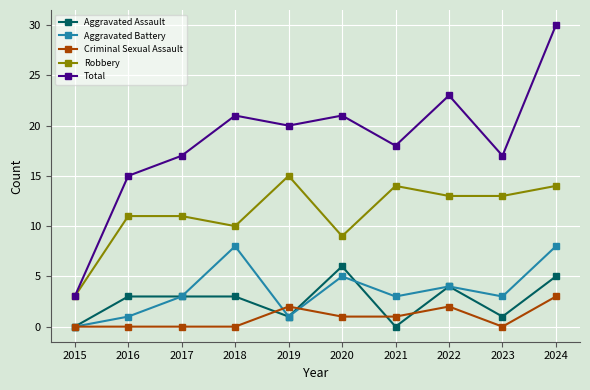

True or false: Criminal Sexual Assault has a value of 1 at 2020.

True